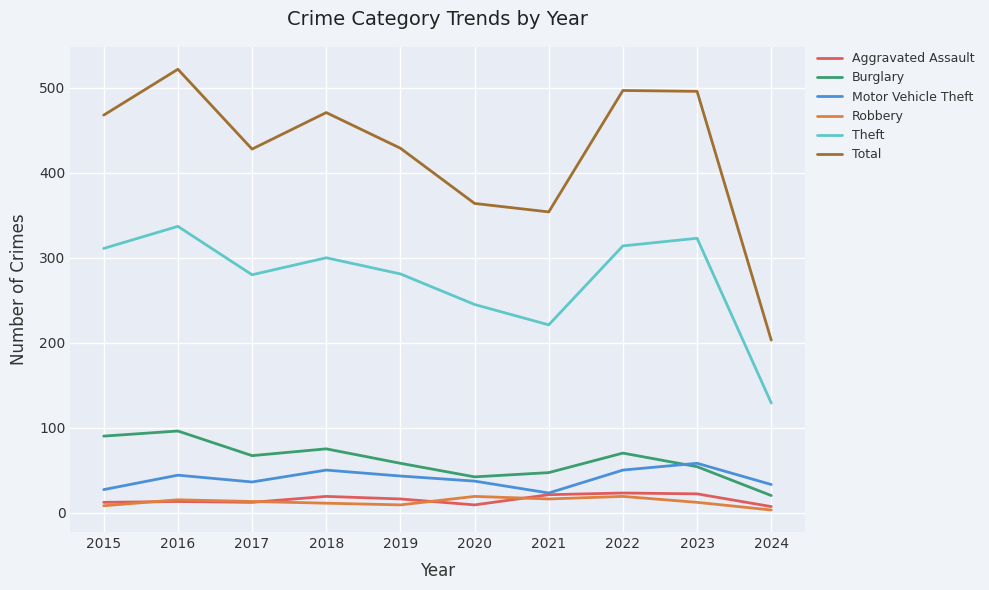

Which series has the widest spread of values?

Total